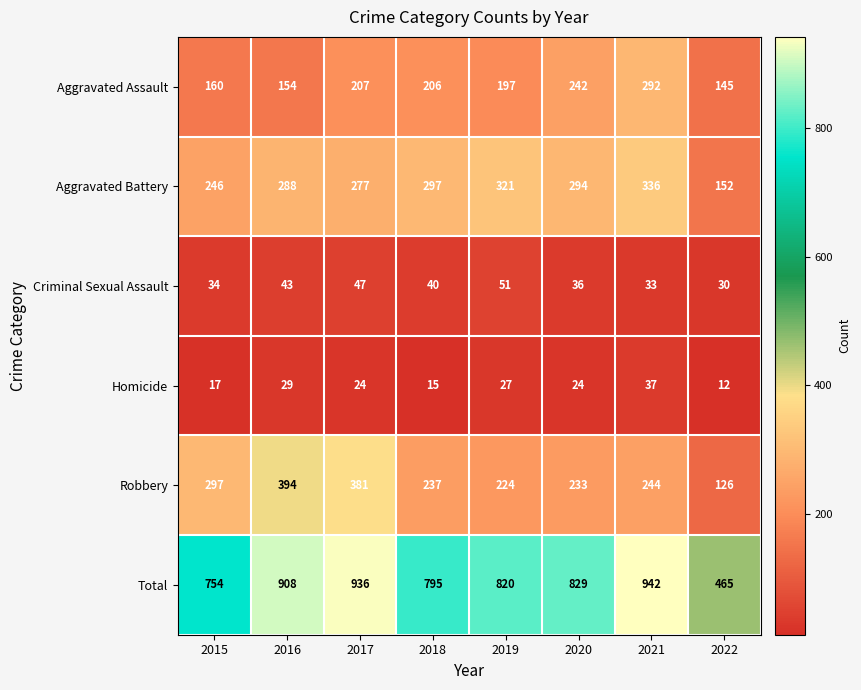

At which category is the sum across all series the highest?

2021